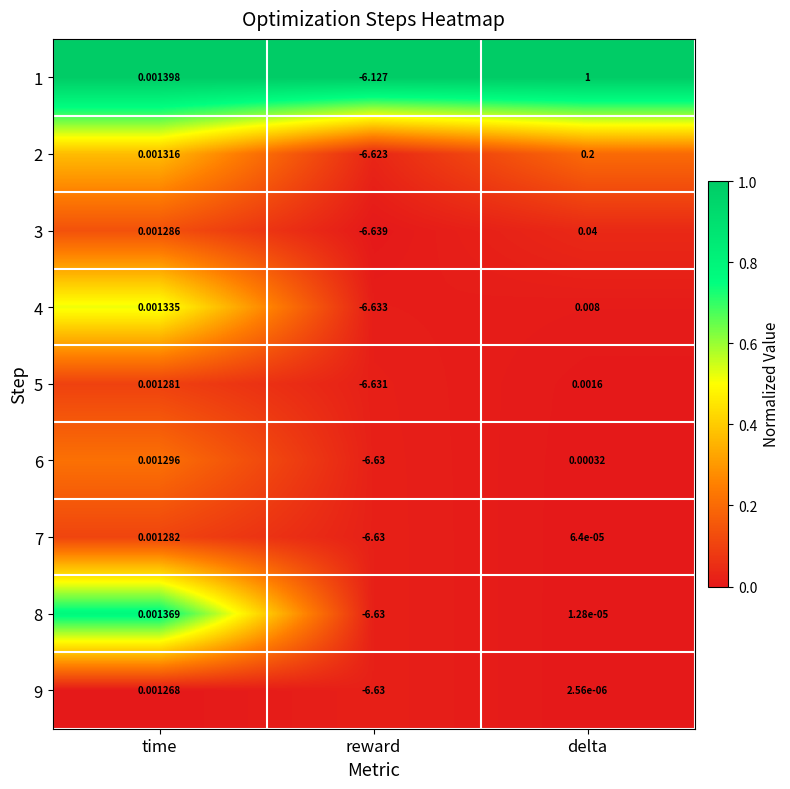

How many data points does each series have?

3